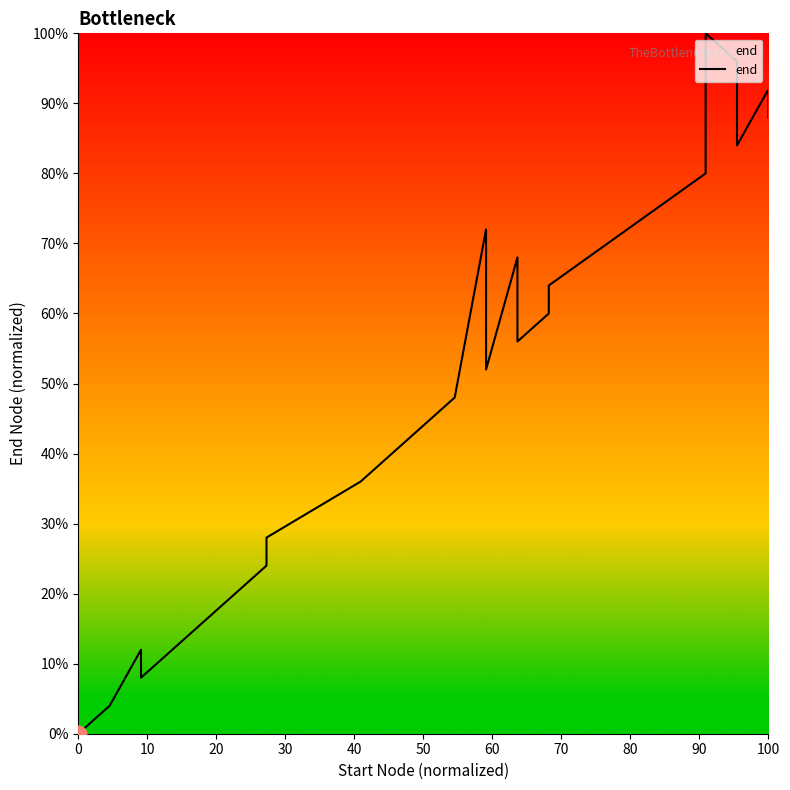

How many interior local valleys (lower than both neighbors) does the data have?

4